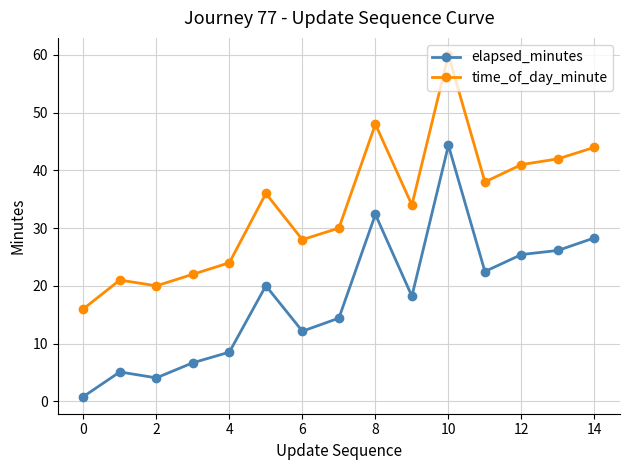

What is the difference between the maximum and second lowest values in the elapsed_minutes series?

40.3